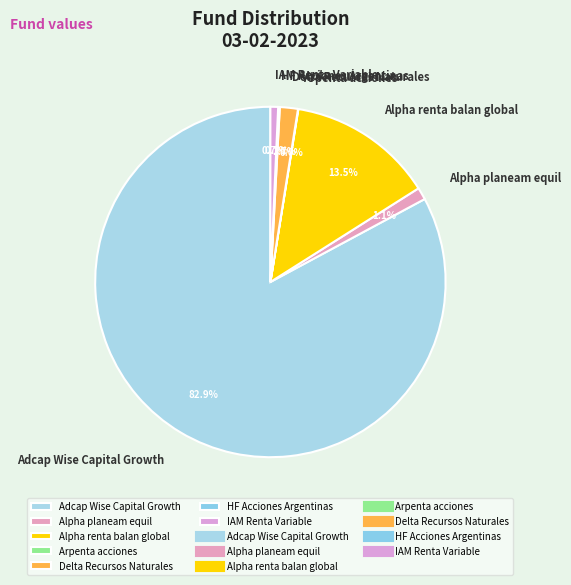

Does Alpha renta balan global represent more than half of the total?

No